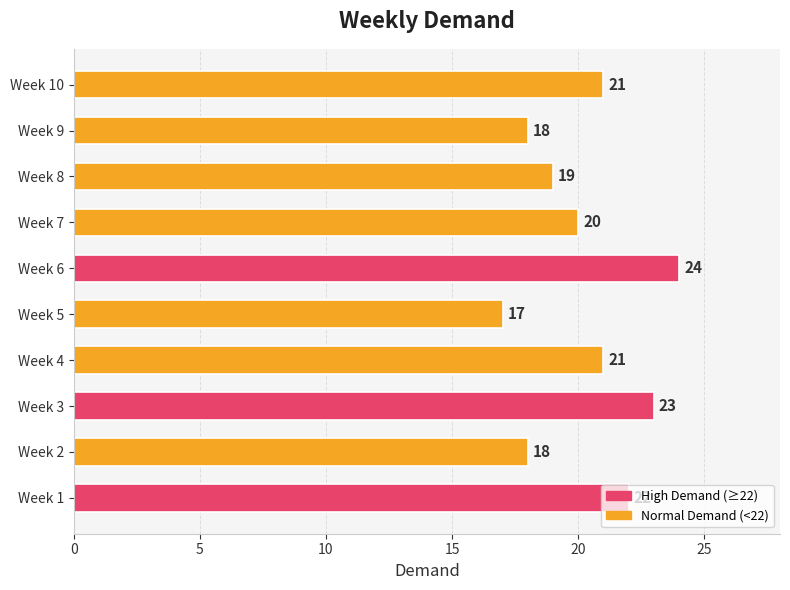

What is the minimum value shown in the chart?

17